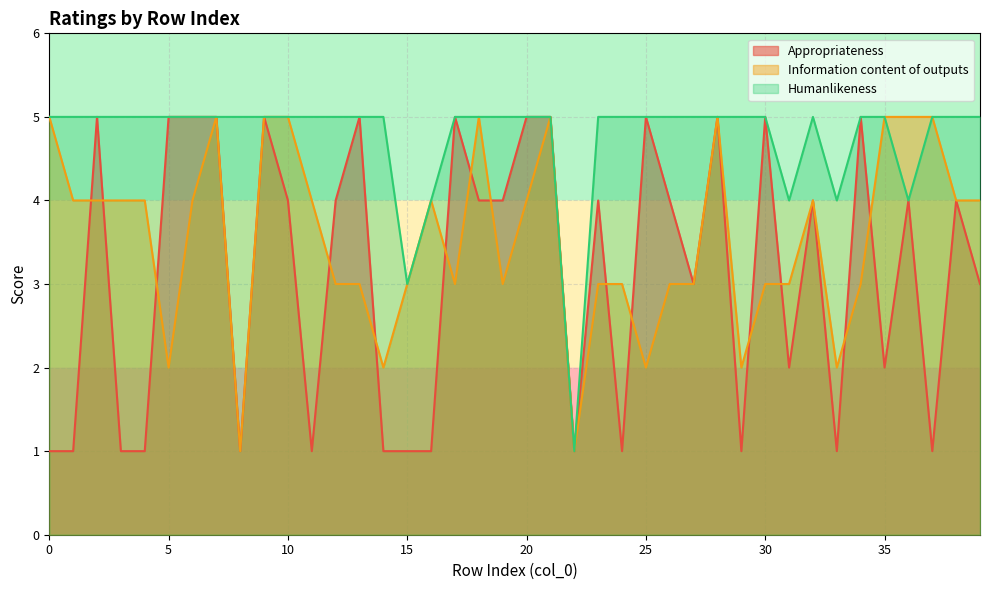

Count the Humanlikeness values in the range 5 to 6.

34